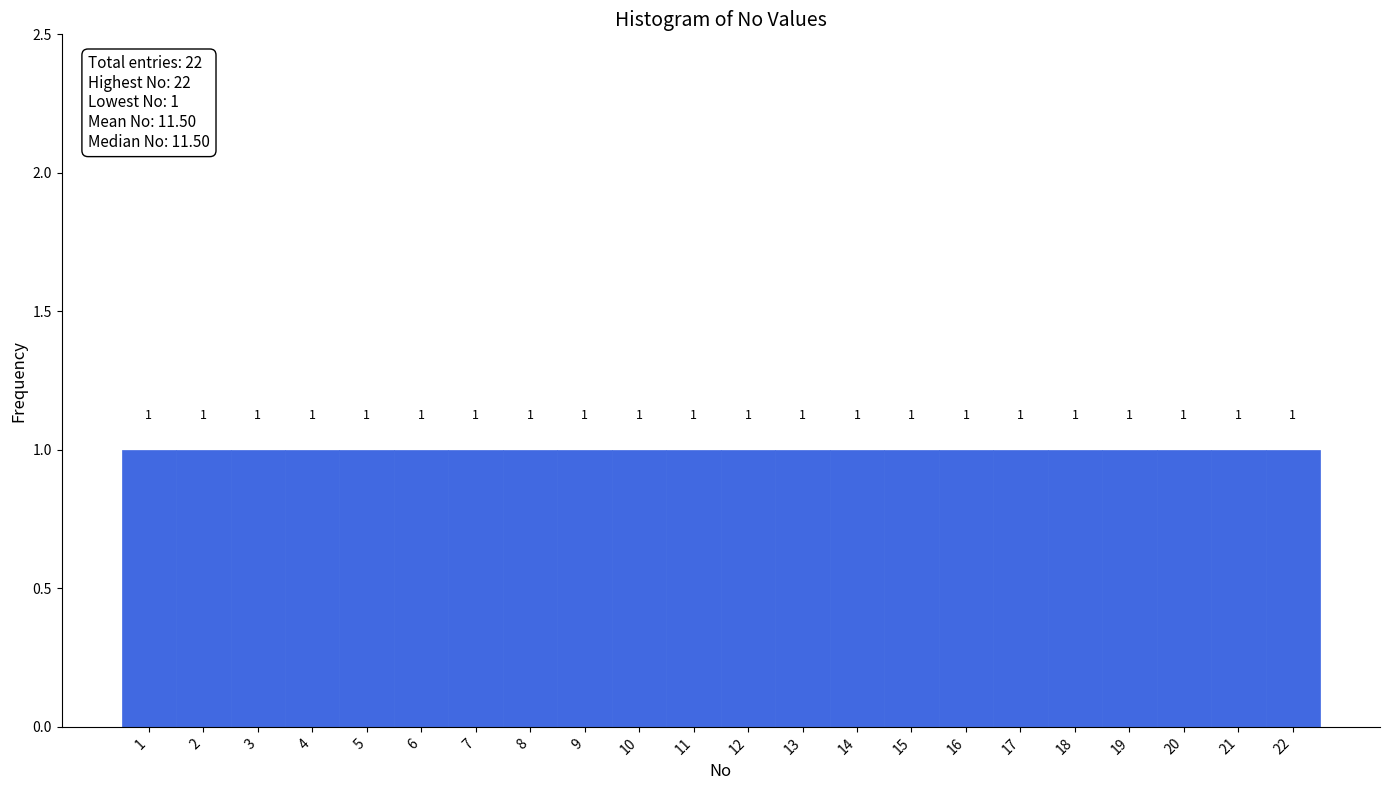

Reading left to right, list every bar in this chart as the range it spans on the x-axis followed by its height.

0.5 to 1.5: 1
1.5 to 2.5: 1
2.5 to 3.5: 1
3.5 to 4.5: 1
4.5 to 5.5: 1
5.5 to 6.5: 1
6.5 to 7.5: 1
7.5 to 8.5: 1
8.5 to 9.5: 1
9.5 to 10.5: 1
10.5 to 11.5: 1
11.5 to 12.5: 1
12.5 to 13.5: 1
13.5 to 14.5: 1
14.5 to 15.5: 1
15.5 to 16.5: 1
16.5 to 17.5: 1
17.5 to 18.5: 1
18.5 to 19.5: 1
19.5 to 20.5: 1
20.5 to 21.5: 1
21.5 to 22.5: 1